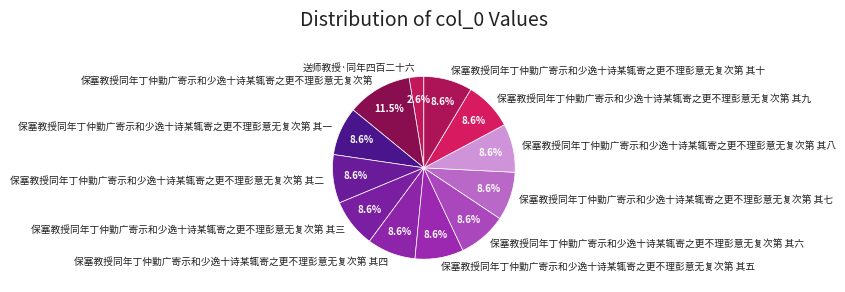

The 保塞教授同年丁仲勤广寄示和少逸十诗某辄寄之更不理彭意无复次第 其六 slice represents 23% of the pie. True or false?

False